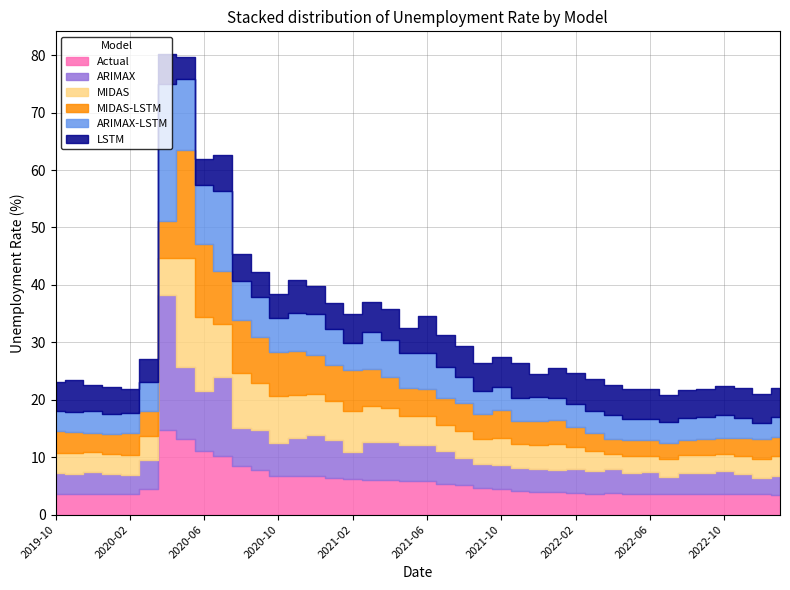

How many lines are shown in the chart?

6